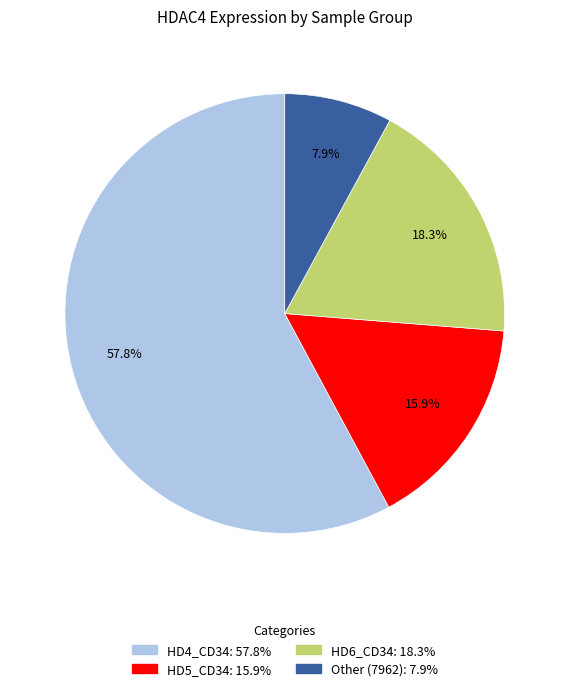

Does any single category account for the majority?

Yes